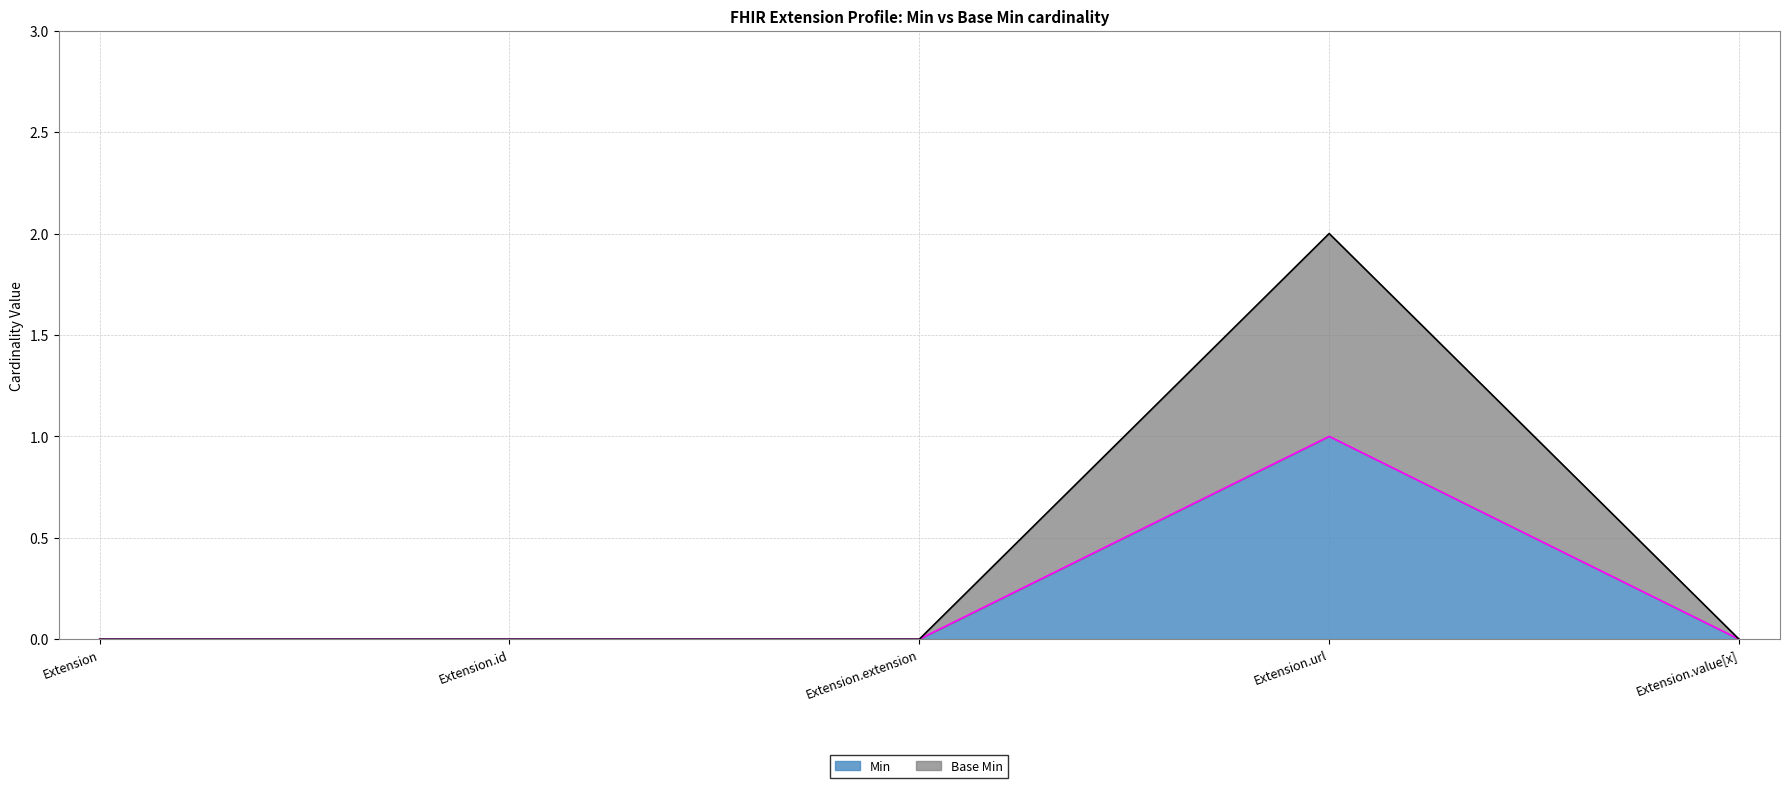

How many lines are shown in the chart?

2